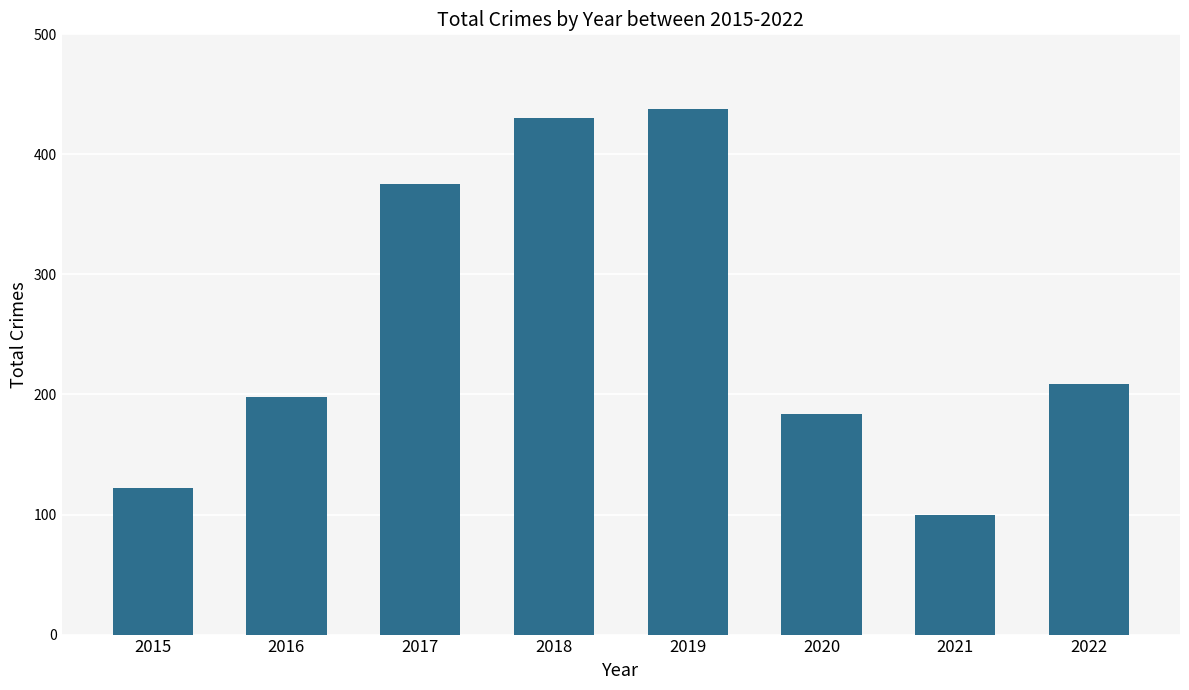

What is the smallest value displayed?

100